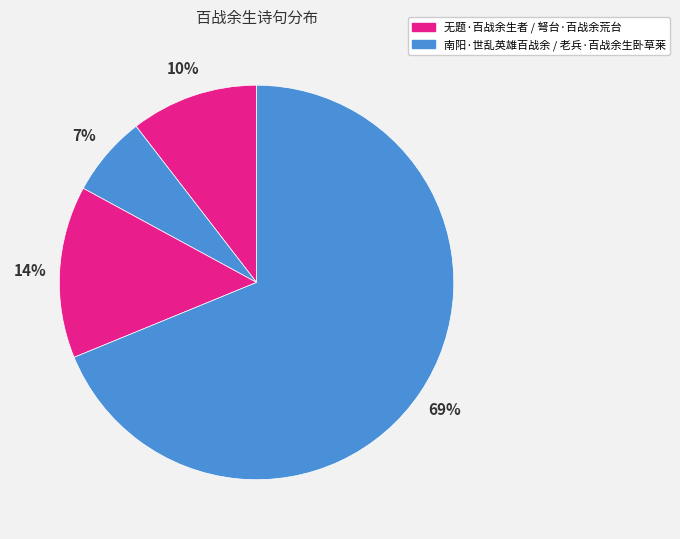

To the nearest percent, what is the difference between the largest and smallest slice percentages?

62%